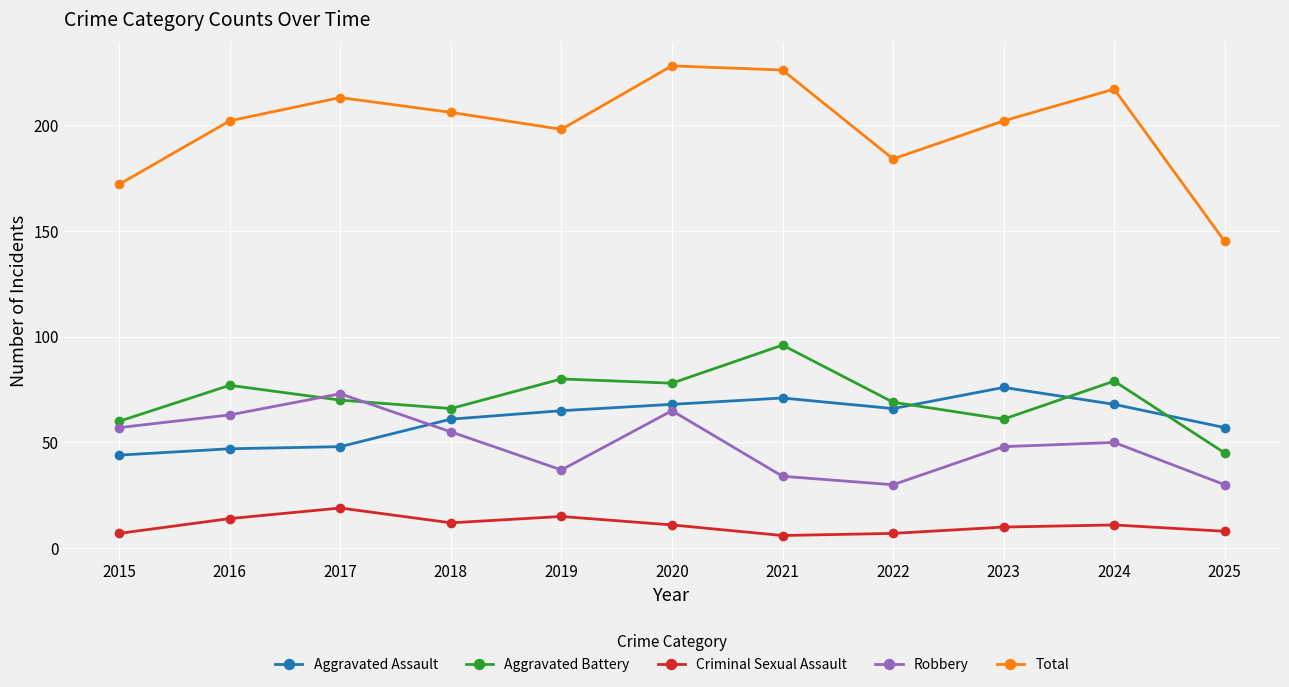

The Aggravated Battery series shows 60 at 2025. True or false?

False